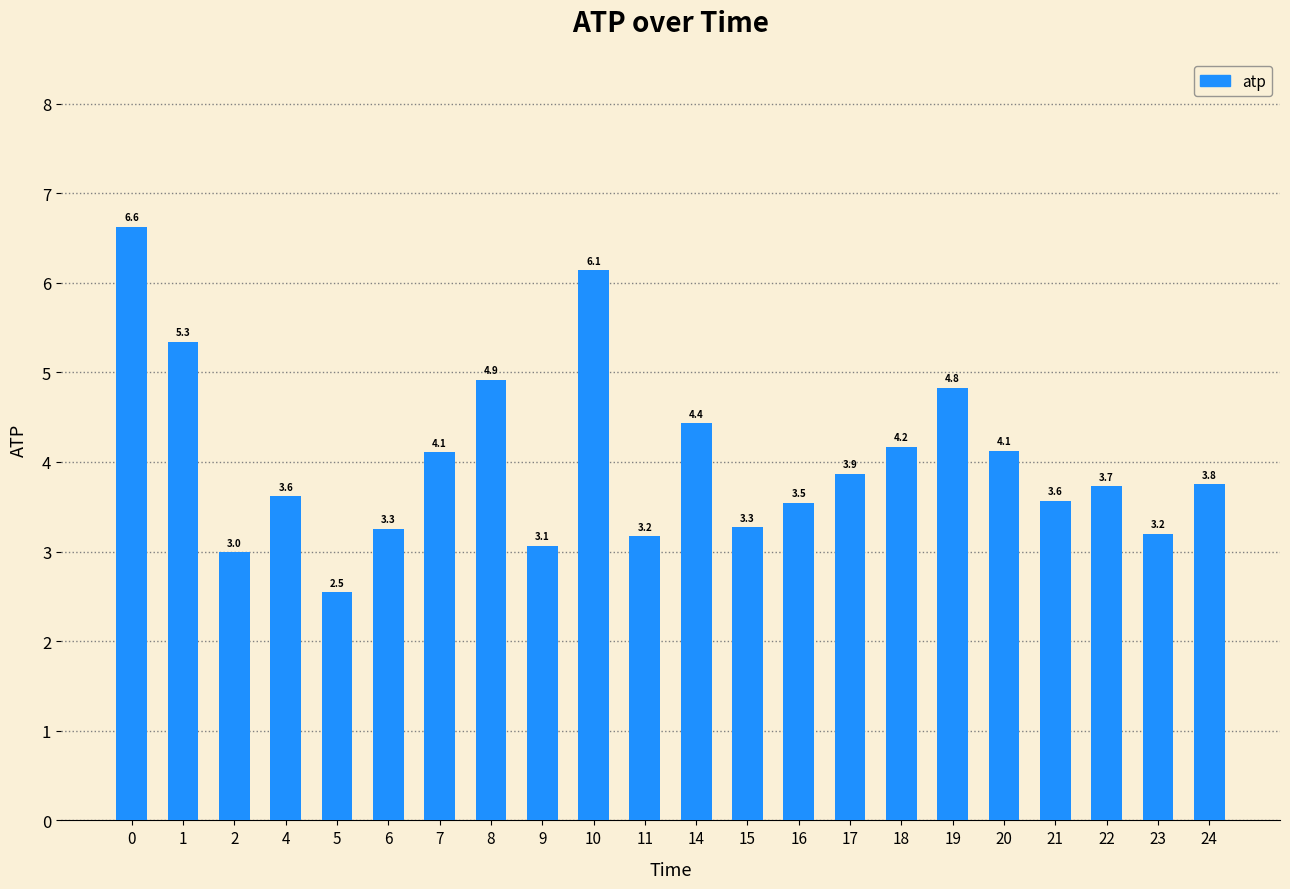

Between 19 and 18, which is larger?

19